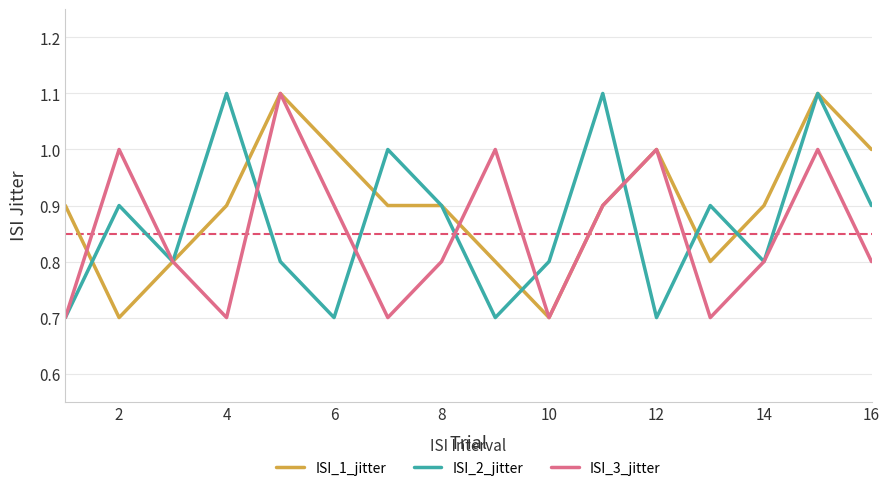

What is the minimum value for ISI_2_jitter?

0.7